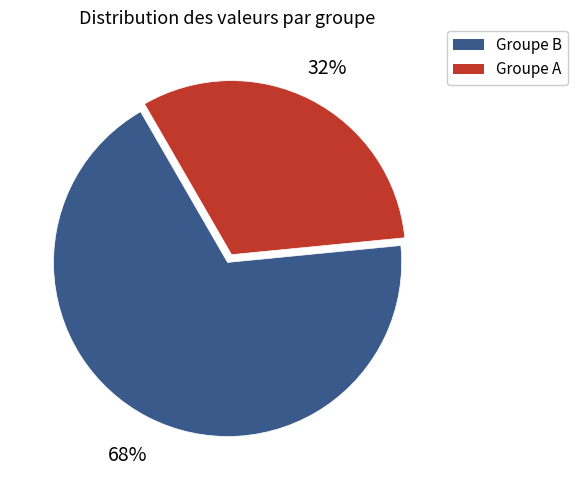

Is there a majority slice in this chart?

Yes